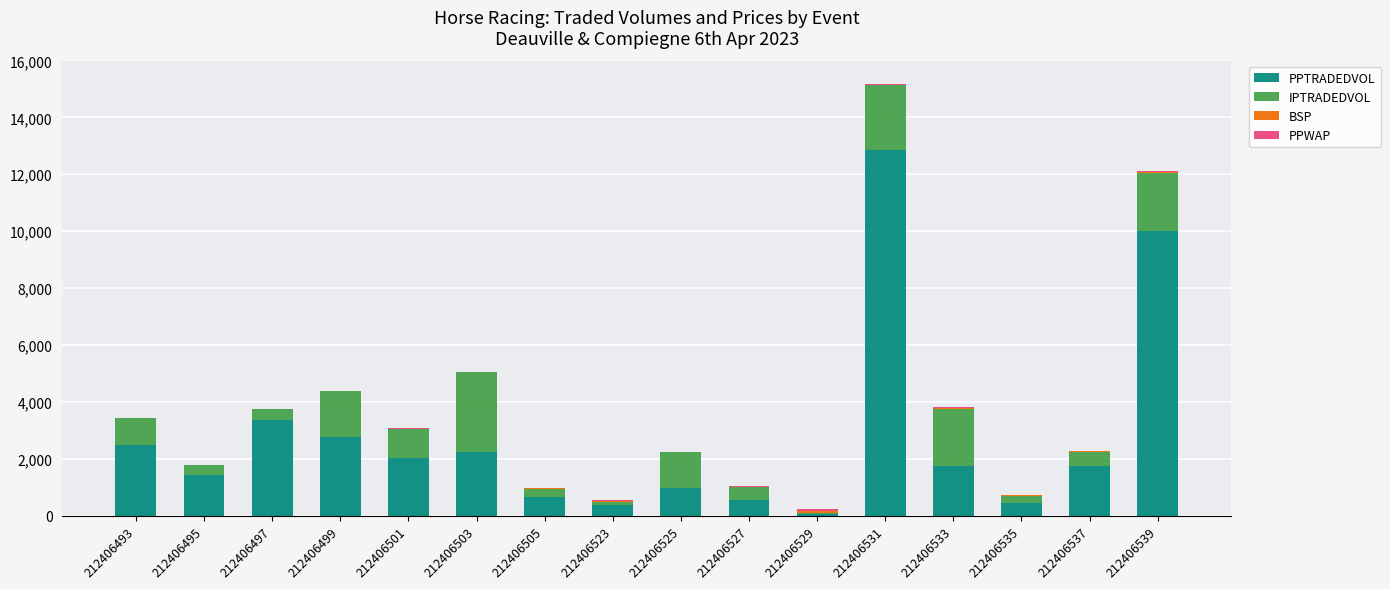

True or false: PPTRADEDVOL has a value of 5629.2 at 212406531.

False